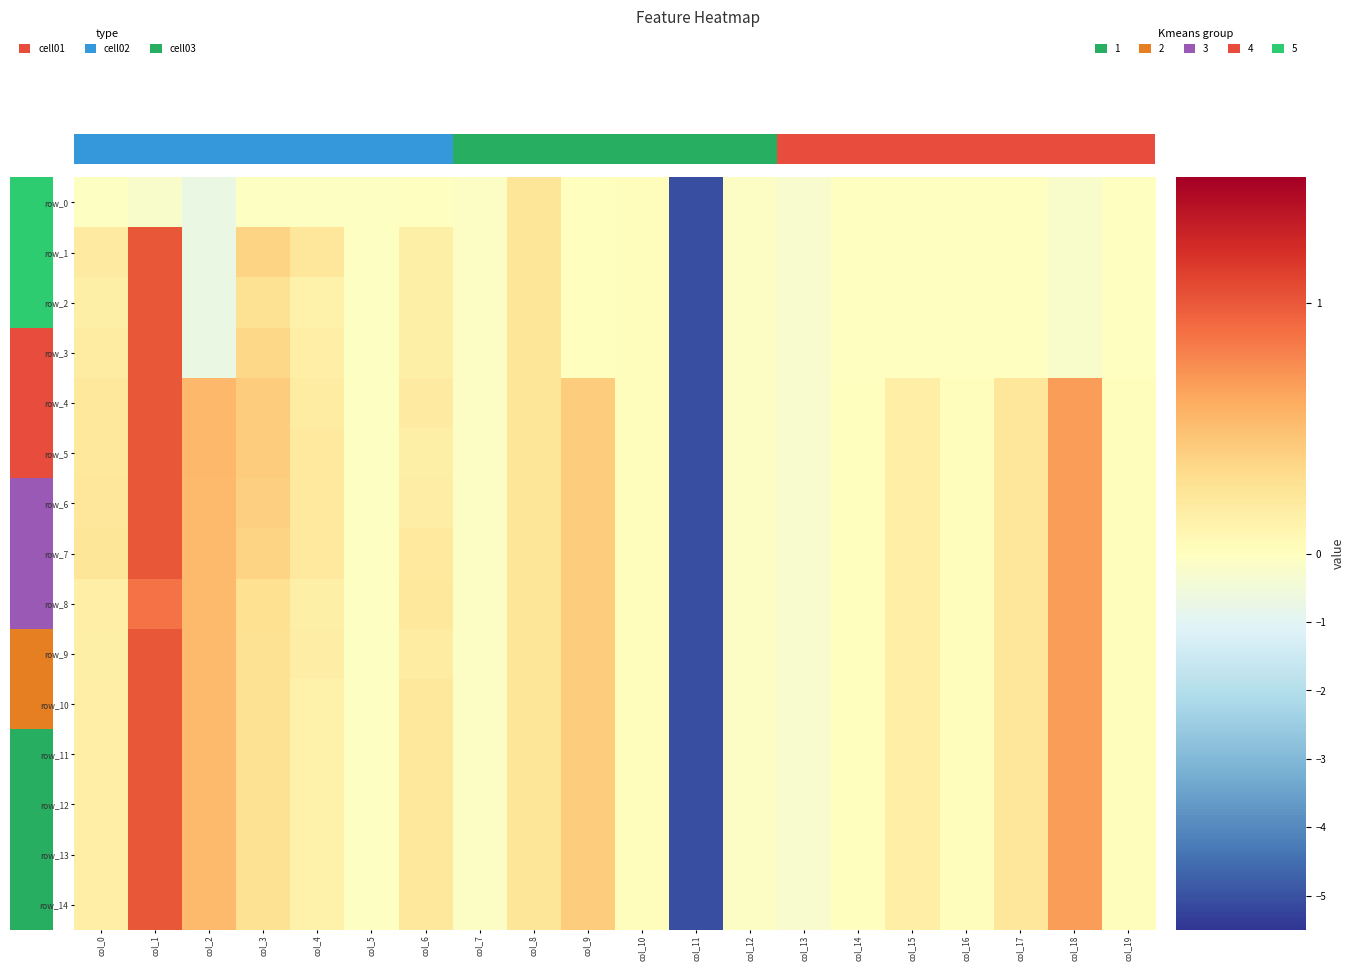

What is the difference between the second highest and minimum values in the row_13 series?

5.7